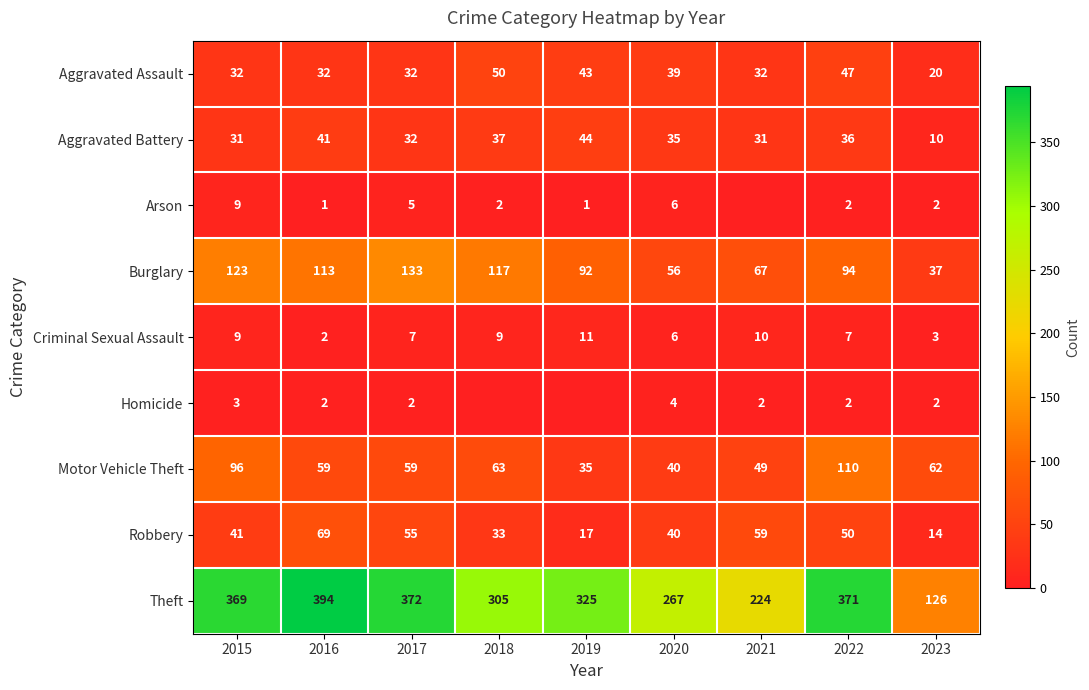

Between 2019 and 2021, which series saw the biggest shift?

Theft